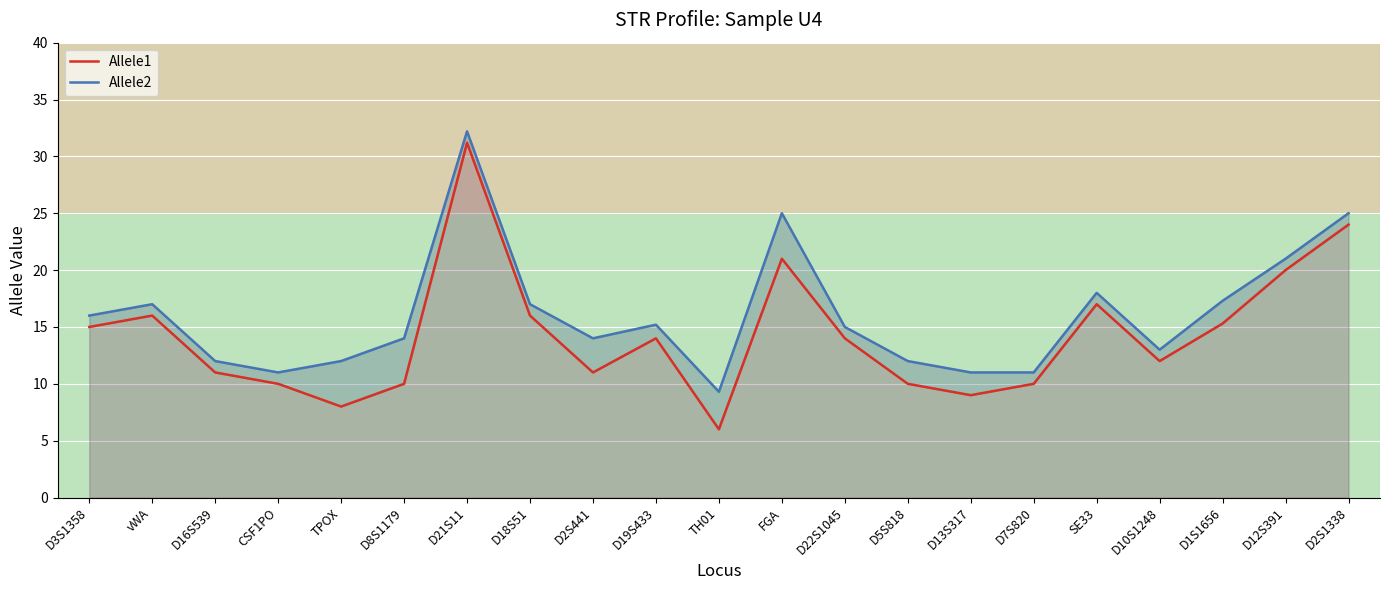

Rank the series at D22S1045 from lowest to highest value.

Allele1, Allele2